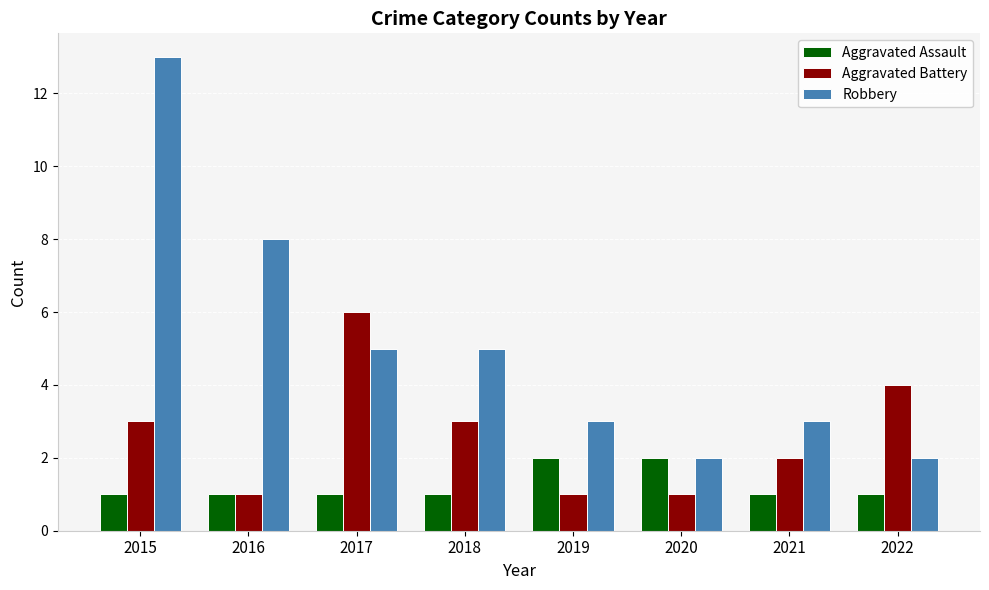

Reading right to left, list all the values displayed in this chart.

Aggravated Assault: 1	1	2	2	1	1	1	1
Aggravated Battery: 4	2	1	1	3	6	1	3
Robbery: 2	3	2	3	5	5	8	13